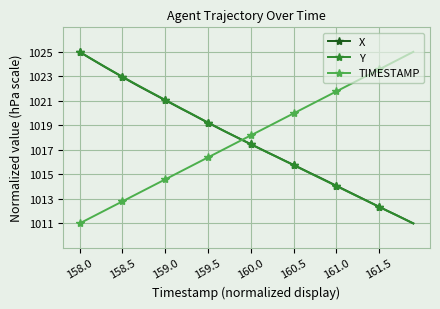

What is the value of the X point at the 2nd from the left?

1024.6